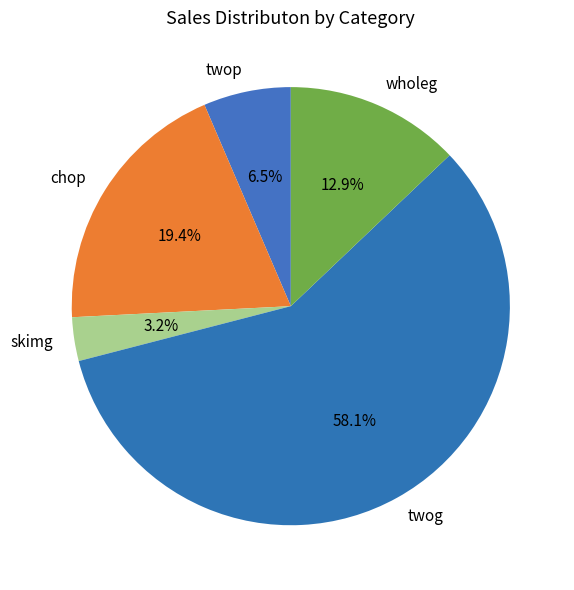

What percentage is the chop slice, to the nearest percent?

19%